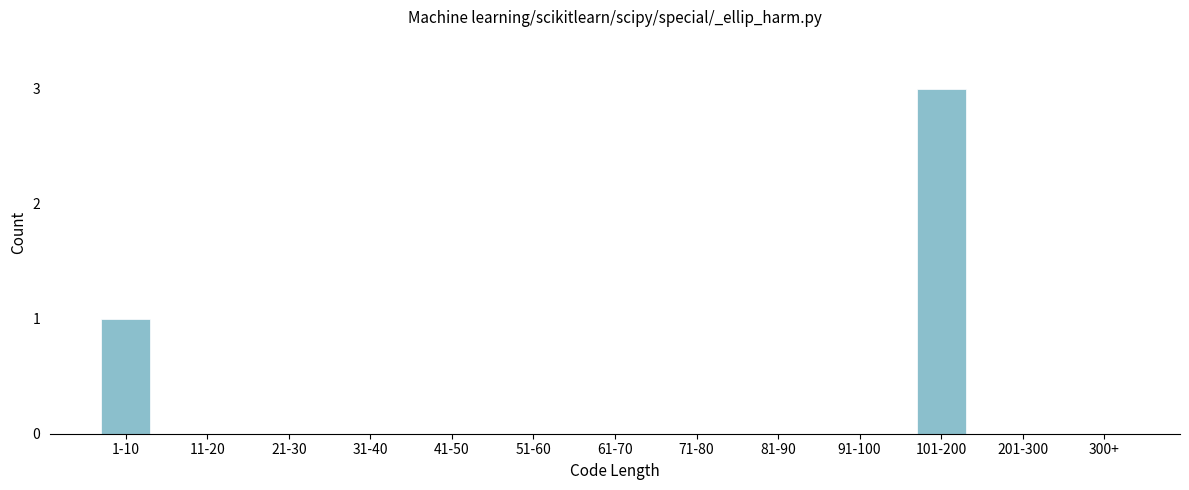

Reading left to right, list all the values displayed in this chart.

1-10=1	11-20=0	21-30=0	31-40=0	41-50=0	51-60=0	61-70=0	71-80=0	81-90=0	91-100=0	101-200=3	201-300=0	300+=0